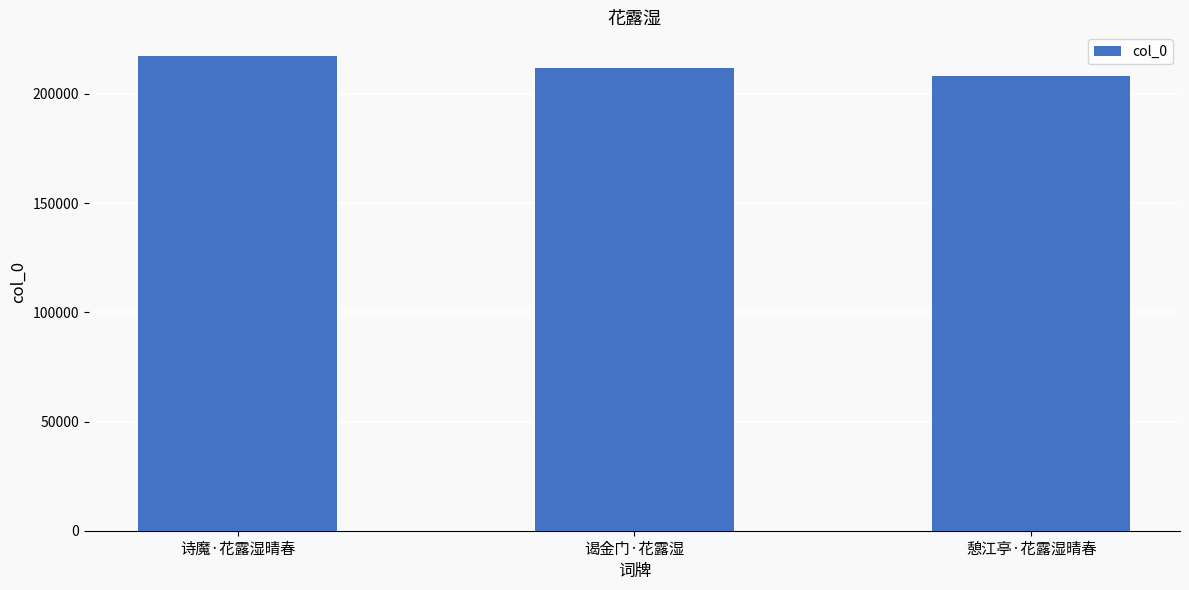

What is the value of the 2nd bar from the left?

211928